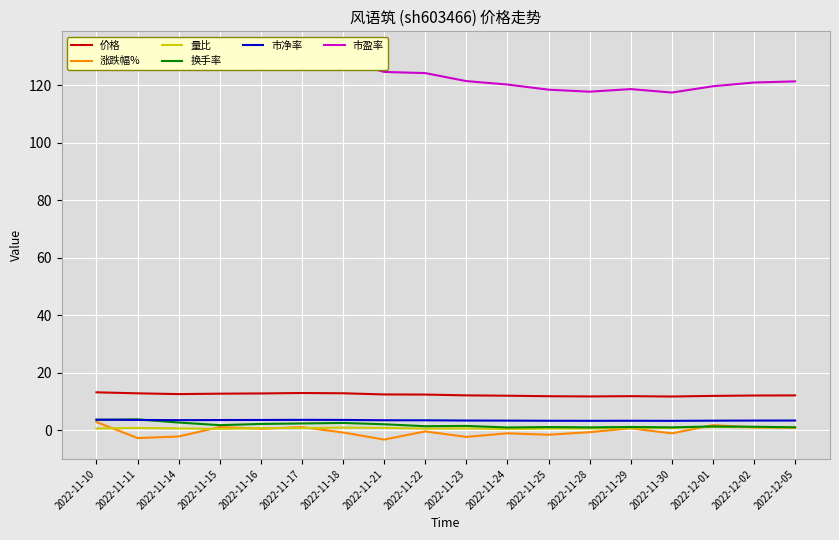

The 换手率 series shows 0.8 at 2022-11-23. True or false?

False